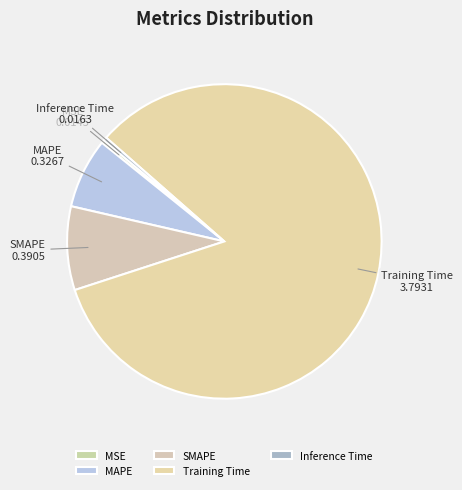

Does any single category account for the majority?

Yes